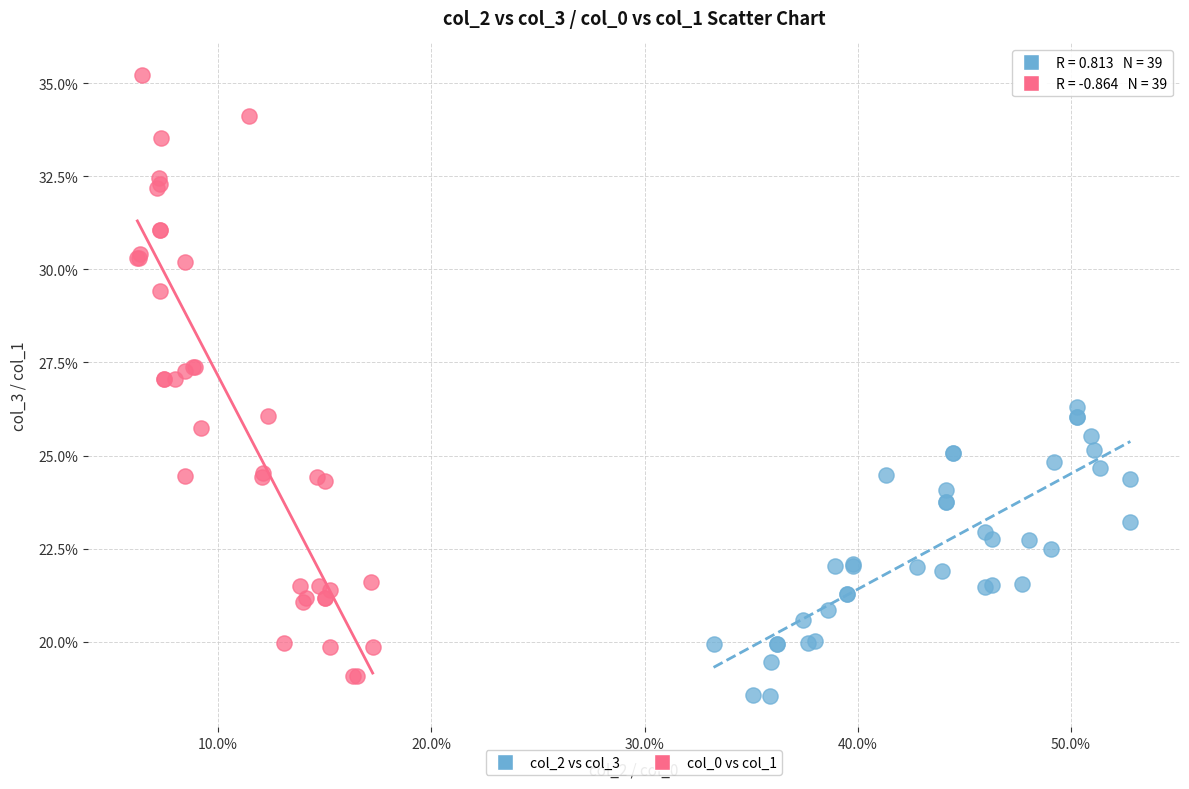

What are all the series names shown in the legend?

col_2 vs col_3, col_0 vs col_1